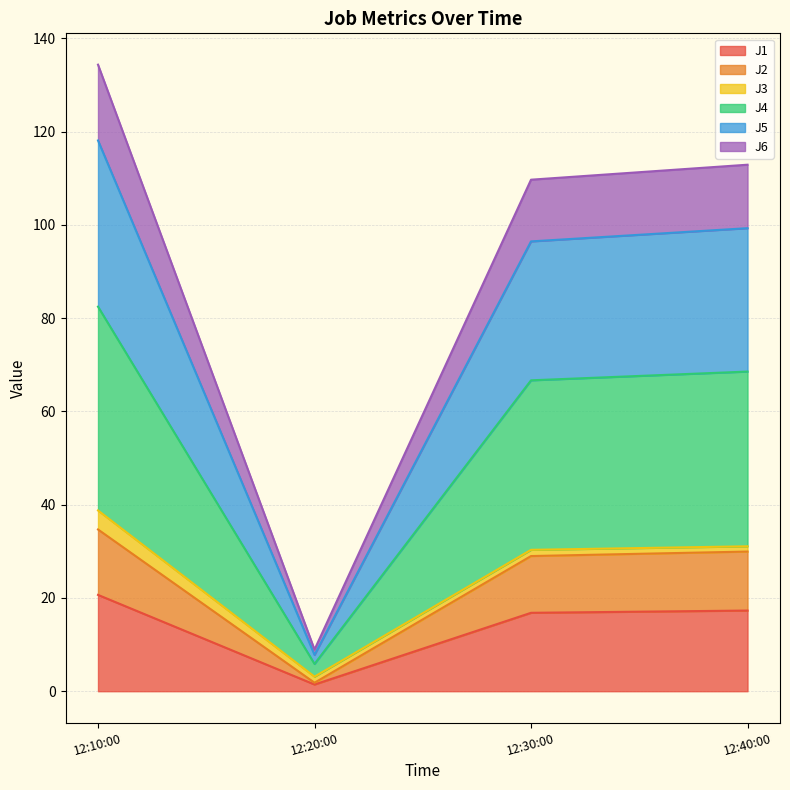

At which label does J1 reach its peak?

12:10:00